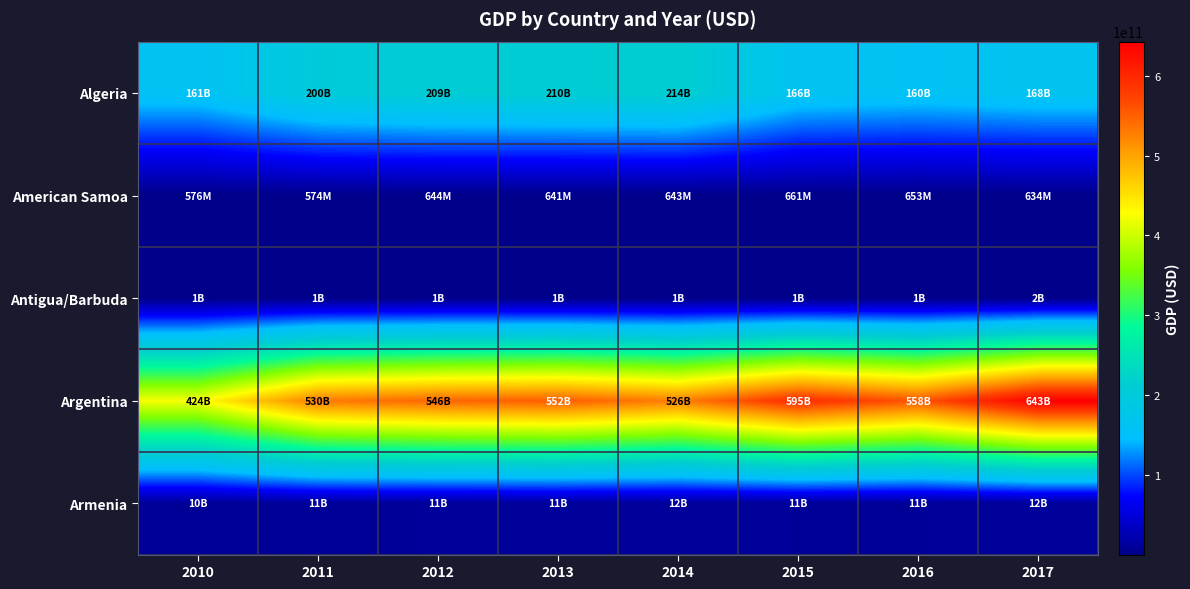

What is the minimum value shown in the chart?

574000000.0